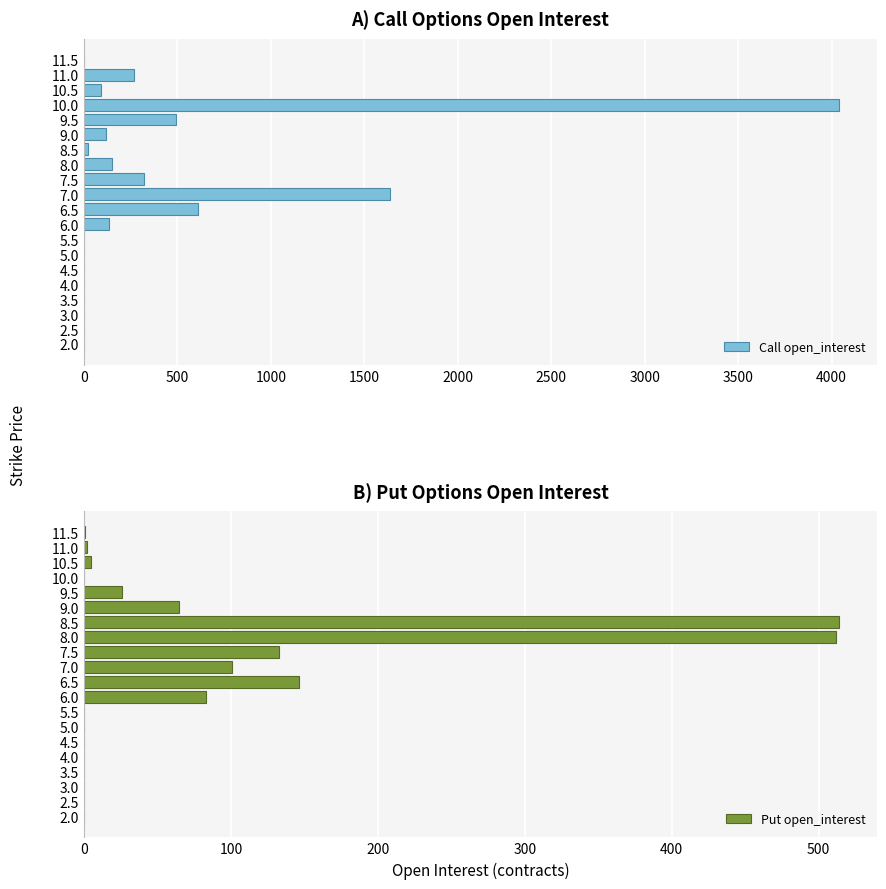

What is the sum of all Call open_interest values?

7881